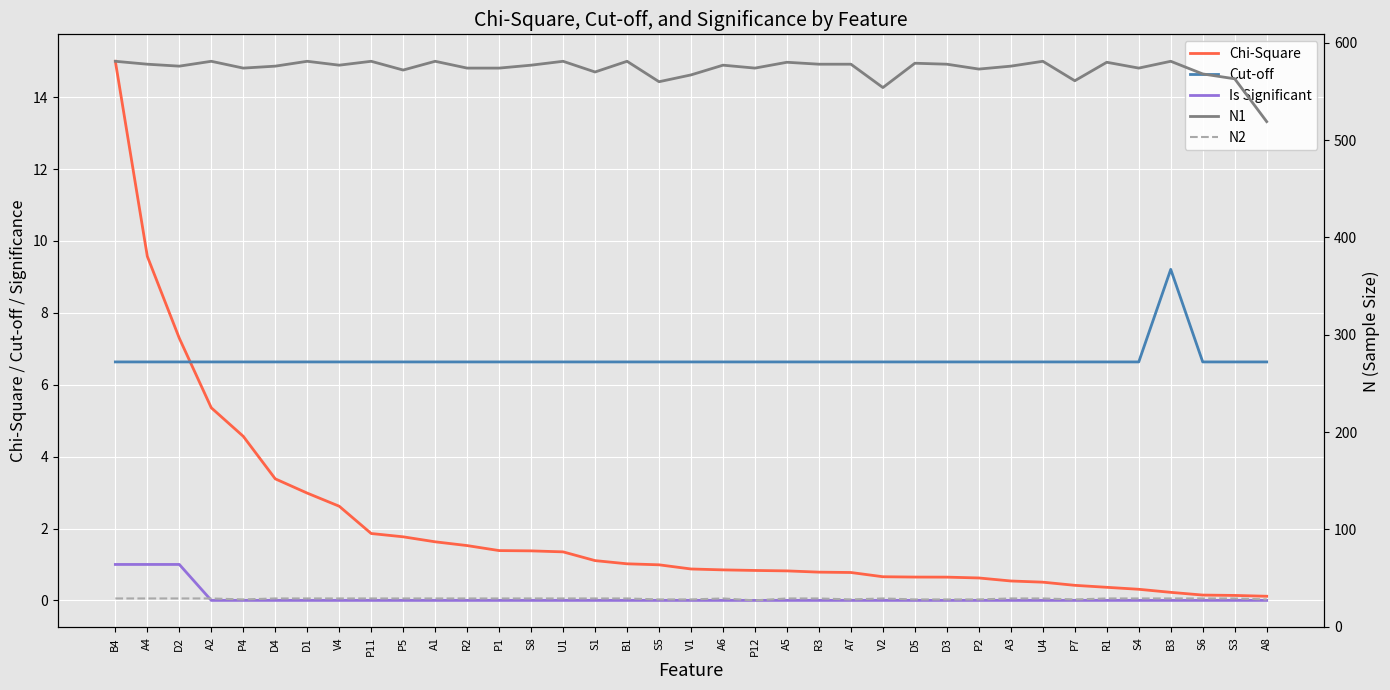

What are all the series names shown in the legend?

Chi-Square, Cut-off, Is Significant, N1, N2